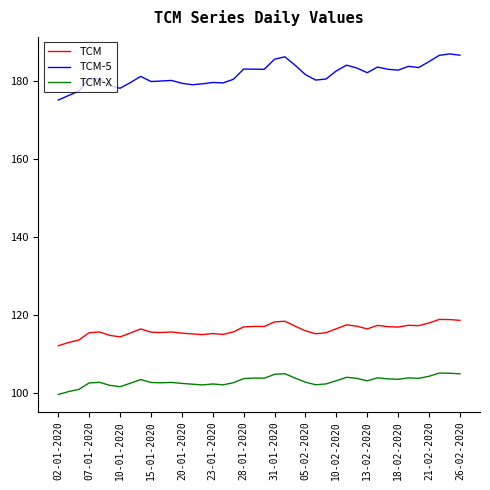

Count the number of data series in this chart.

3